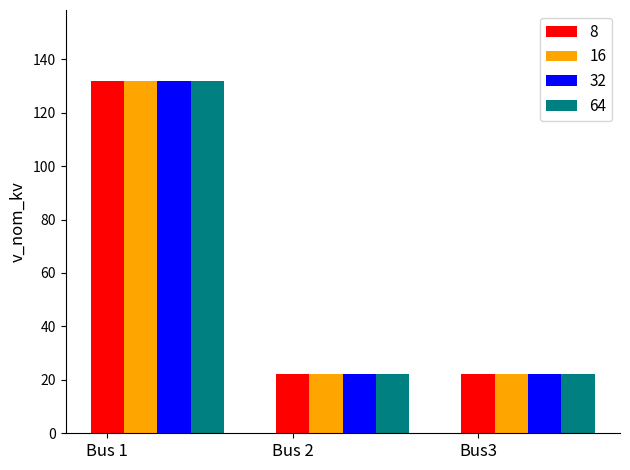

Are the bars horizontal?

No